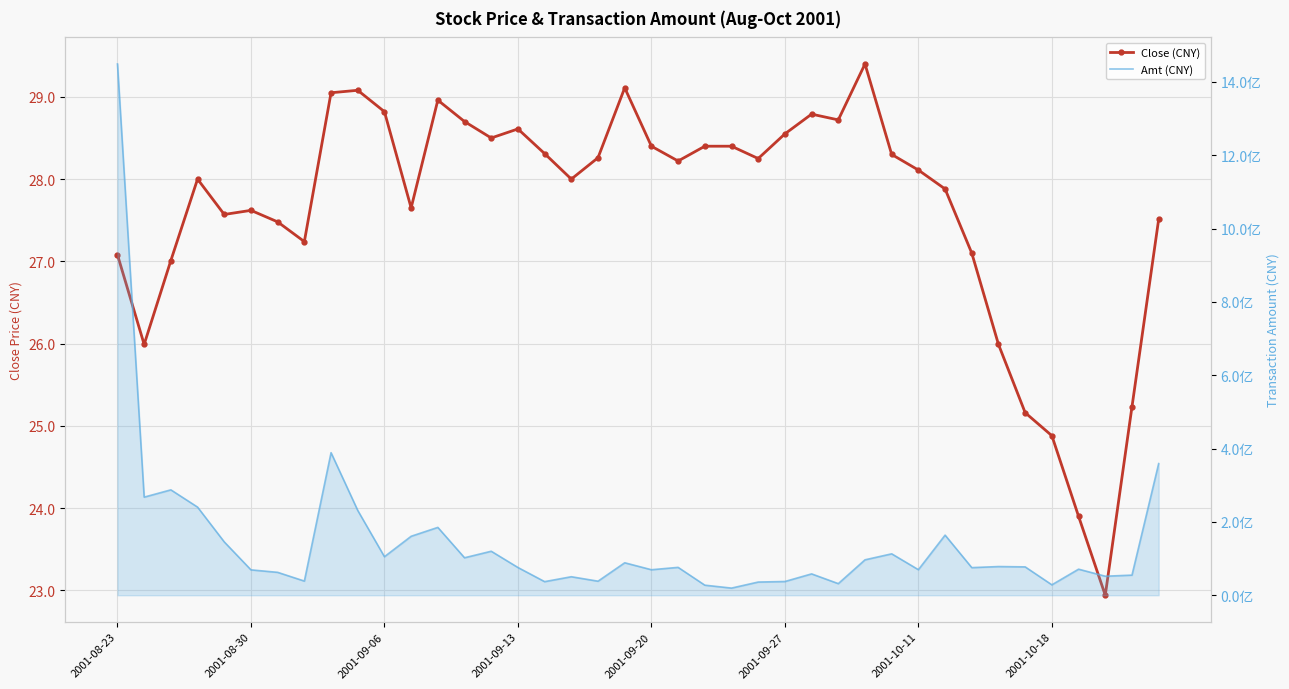

The Amt series shows 77377833.0 at 34. True or false?

True